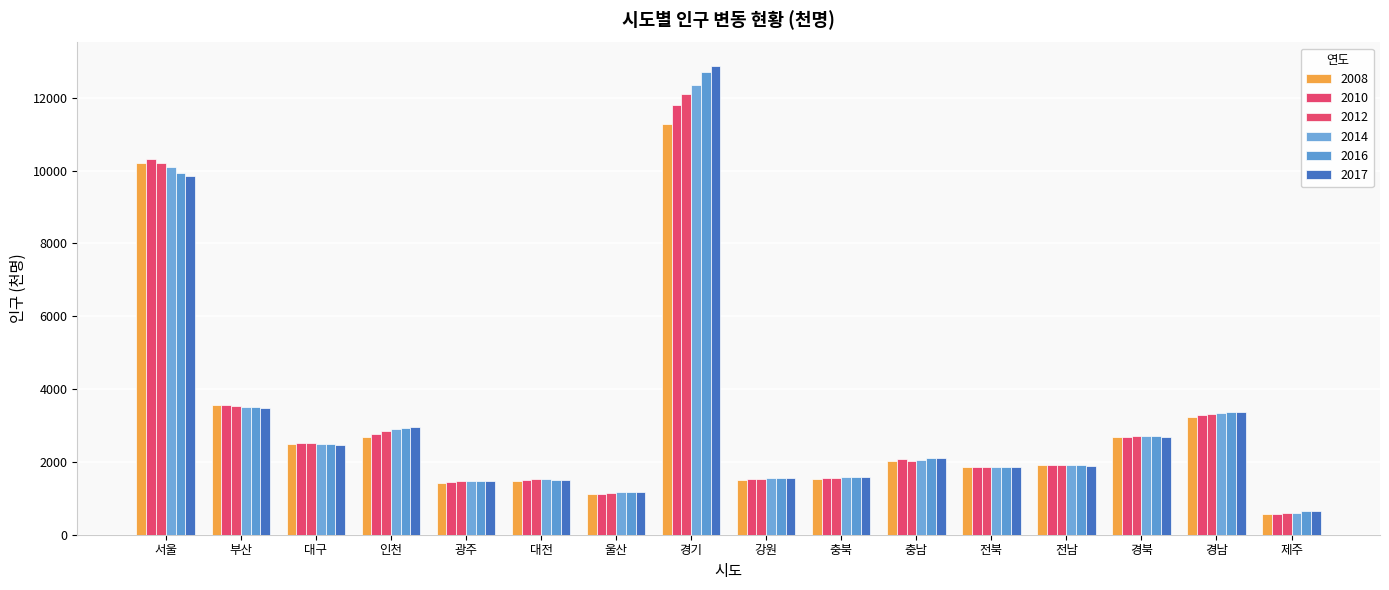

What is the total value across all series at 충남?

12397